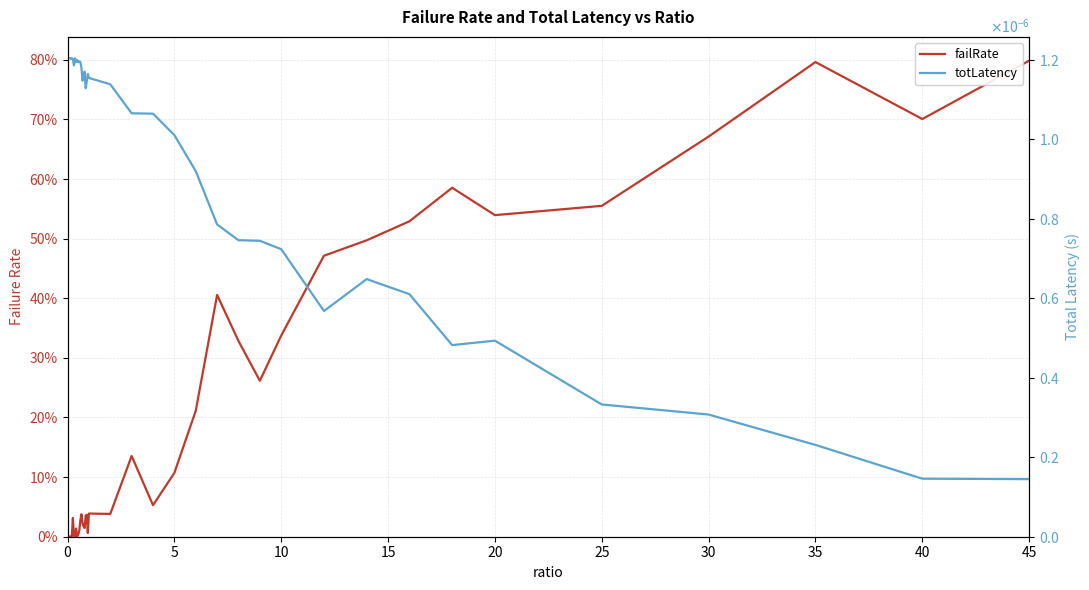

Rank the series by their maximum value, from lowest to highest.

totLatency, failRate